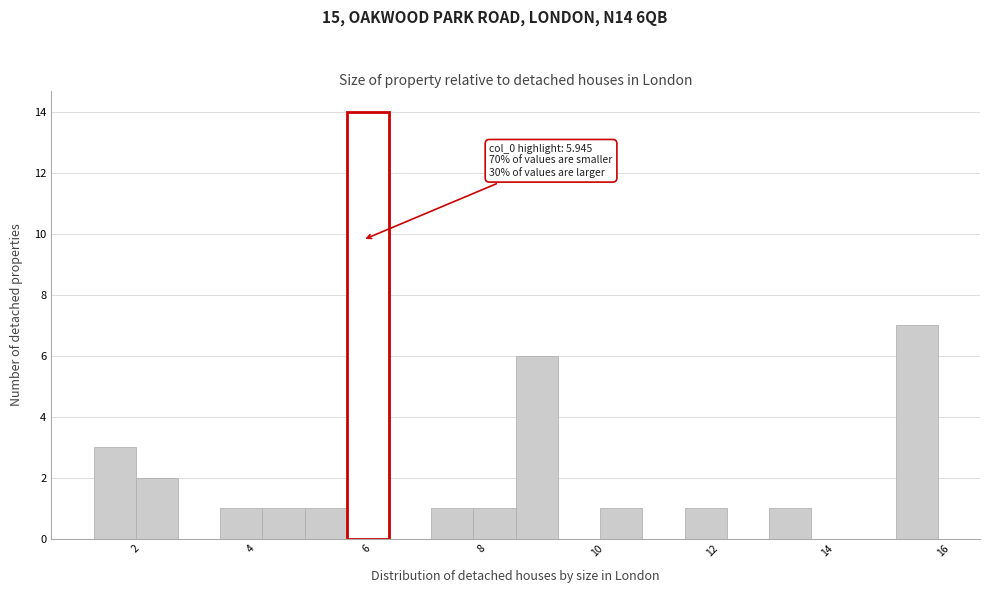

Around what value on the x-axis is the tallest bar? Give the approximate position of its centre, as read against the axis.

6.0